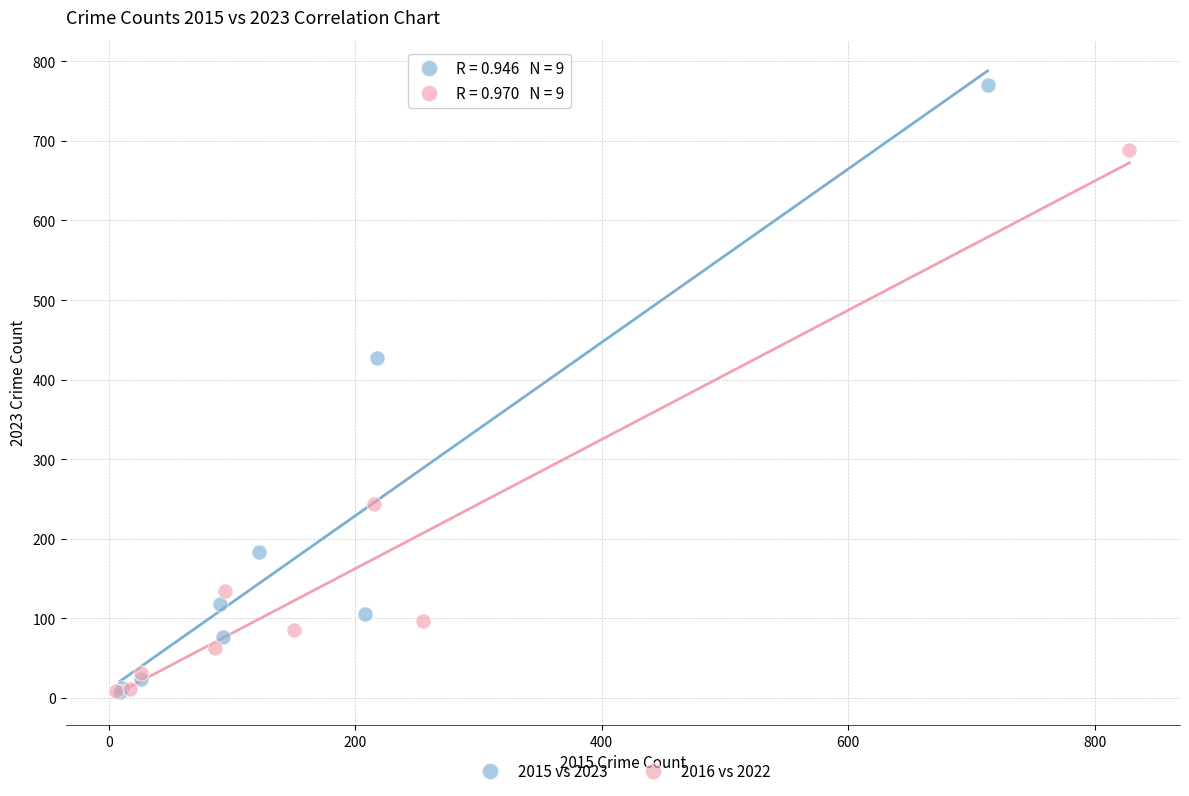

What are all the series names shown in the legend?

2015 vs 2023, 2016 vs 2022